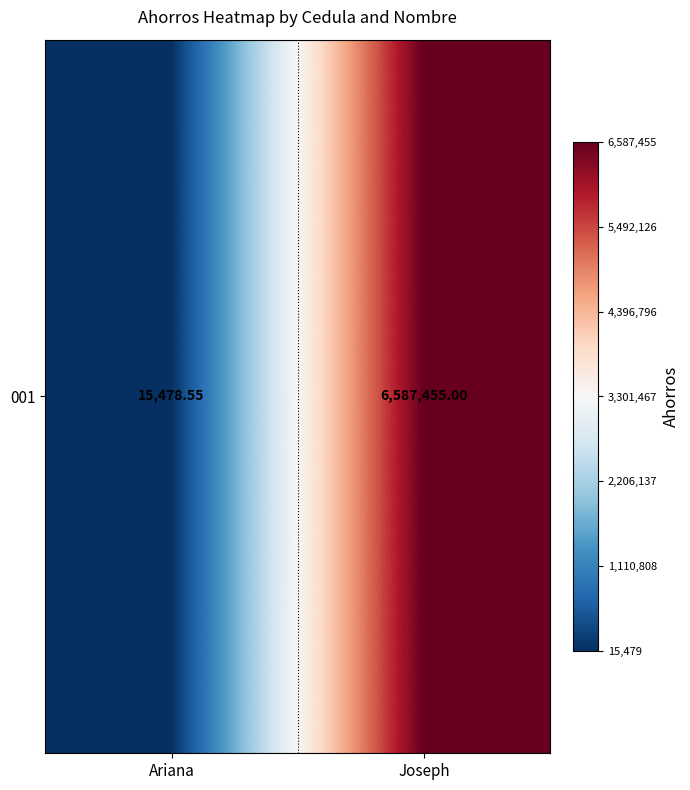

What is the sum of all values?

6602933.5